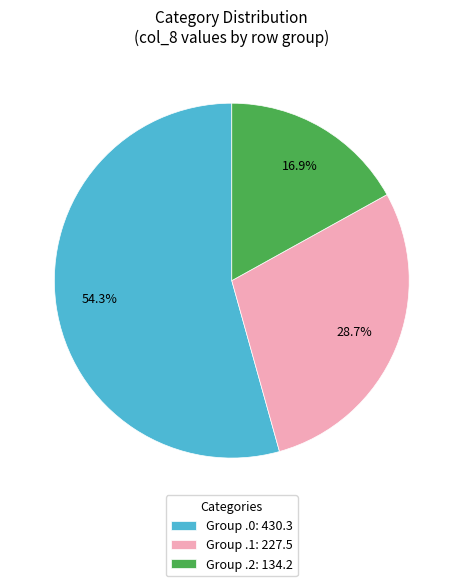

Rank the categories by value from highest to lowest.

Group .0: 430.3, Group .1: 227.5, Group .2: 134.2